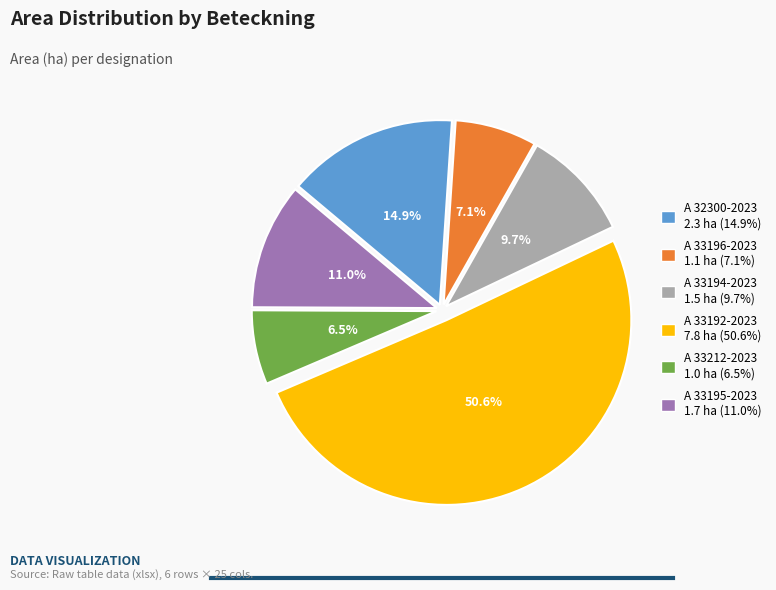

What is the ratio of the value at A 33196-2023 to the value at A 32300-2023?

0.5